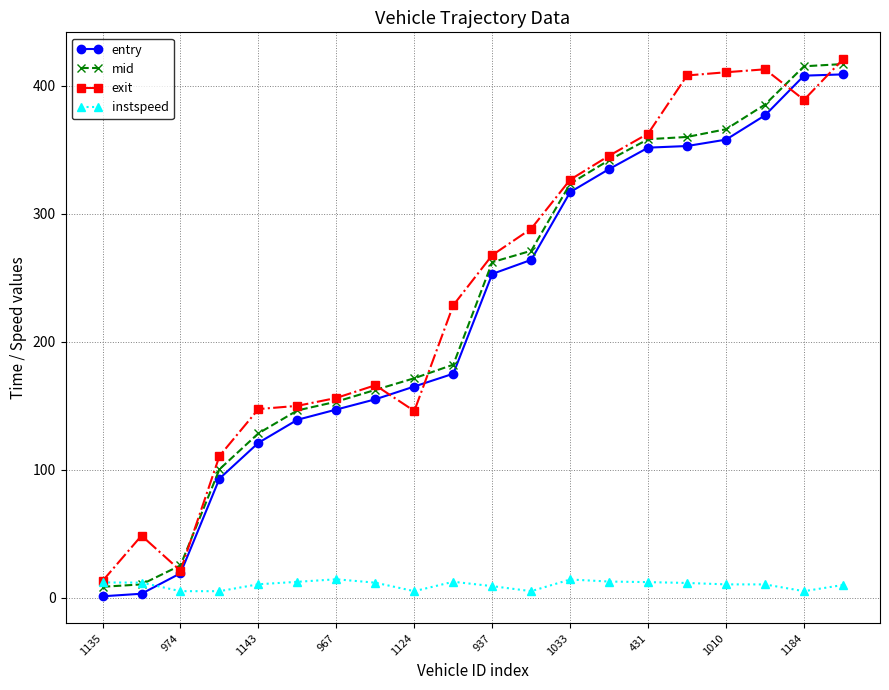

True or false: exit has more than 0 interior local peaks.

True